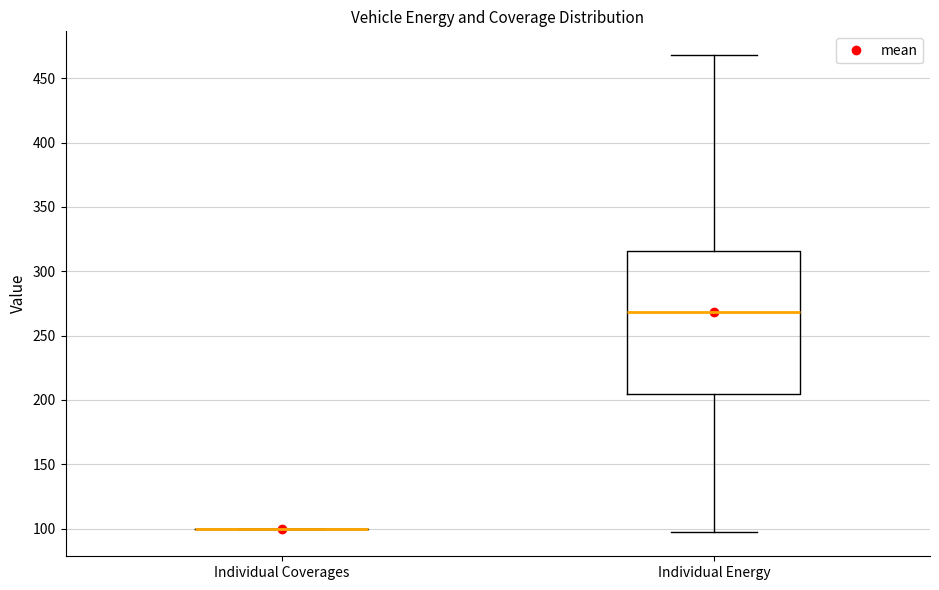

Reading left to right, transcribe this box plot: for each box, give where its median line is, the range the box spans, and where its two whiskers end, as read against the y-axis. The values are not printed on the chart, so give them approximately, as read against the axis.

Individual Coverages: box collapsed to a line at 100, whiskers 100 to 100
Individual Energy: median 270, box 205 to 315, whiskers 95 to 470